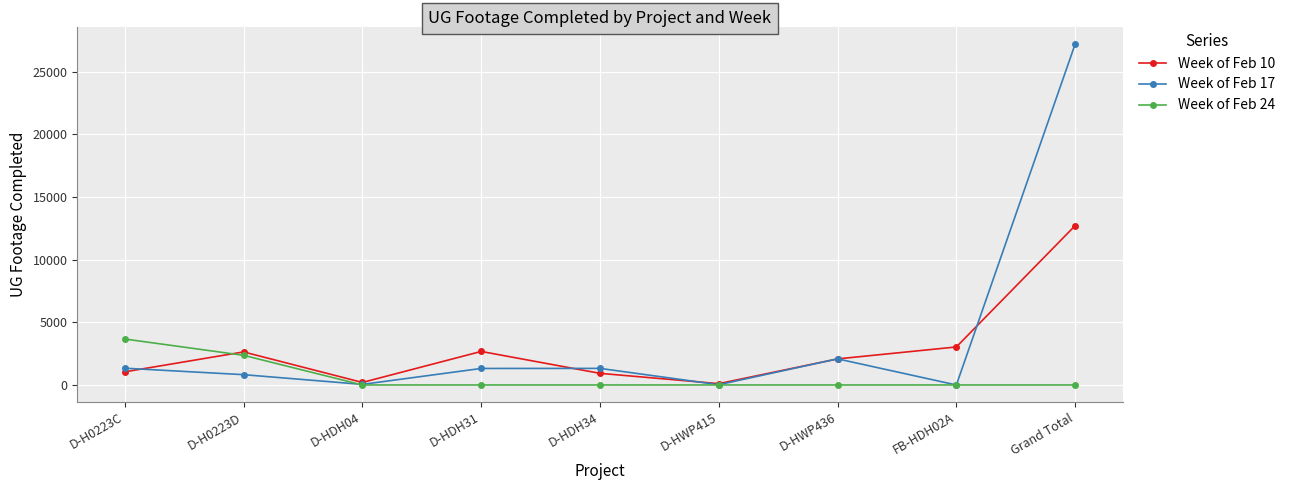

Is this an area chart (filled region under the line)?

No